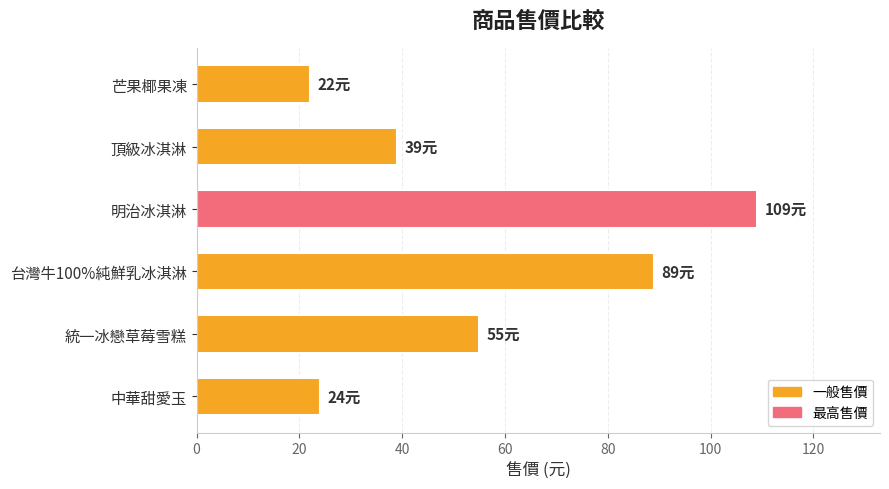

List the labels in order of value, largest first.

明治冰淇淋, 台灣牛100%純鮮乳冰淇淋, 統一冰戀草莓雪糕, 頂級冰淇淋, 中華甜愛玉, 芒果椰果凍